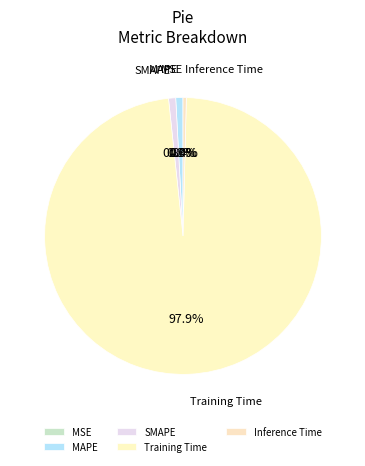

What percentage is NOT represented by SMAPE?

99.2%